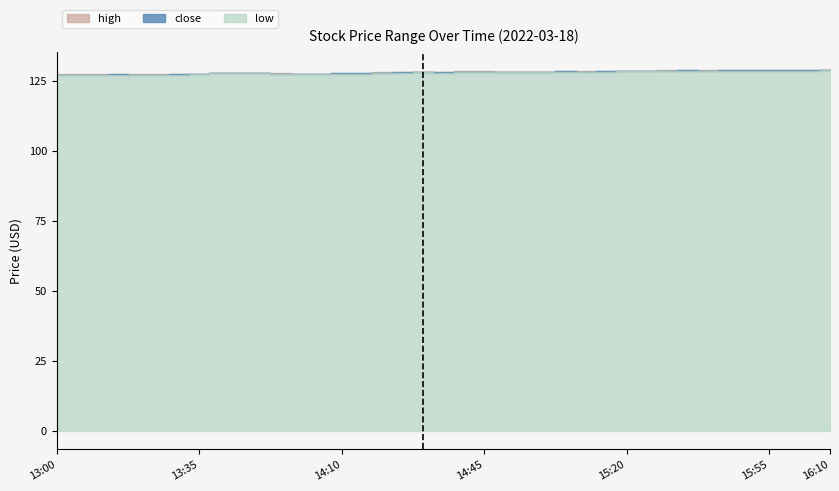

What is the lowest value of the high series?

127.3